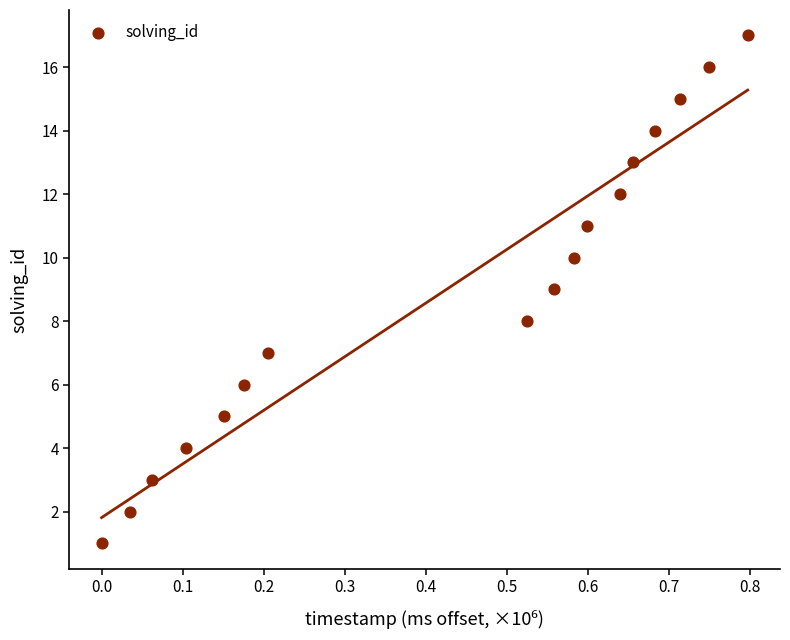

What is the range of Y values (max minus min)?

16